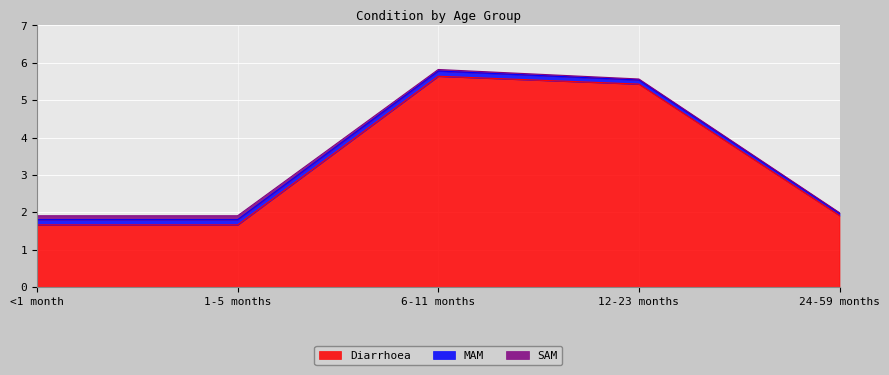

What is the difference between the maximum and minimum values in the SAM series?

0.1